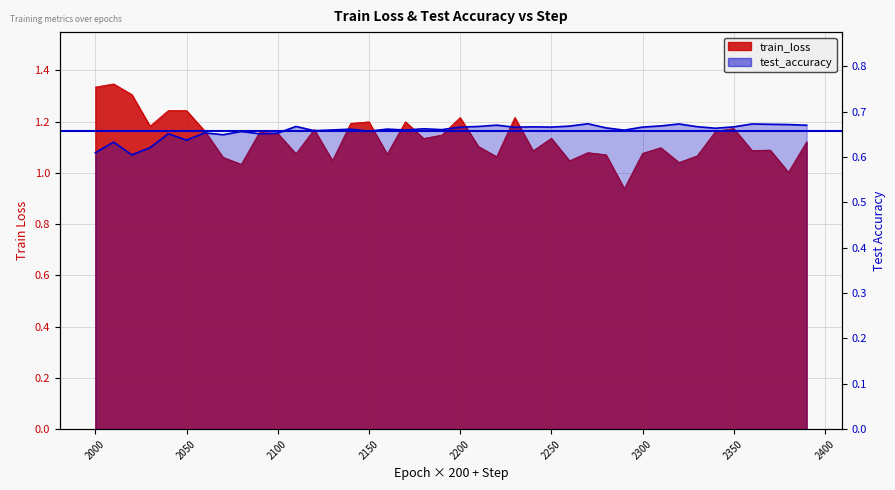

The chart shows a value of 0.3 at 2300. True or false?

False